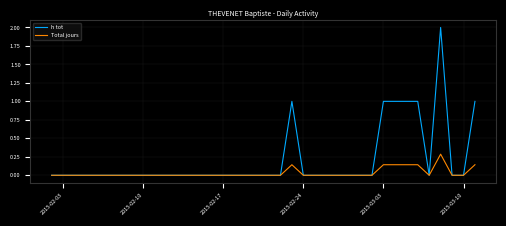

Which series has the largest range (max minus min)?

h tot